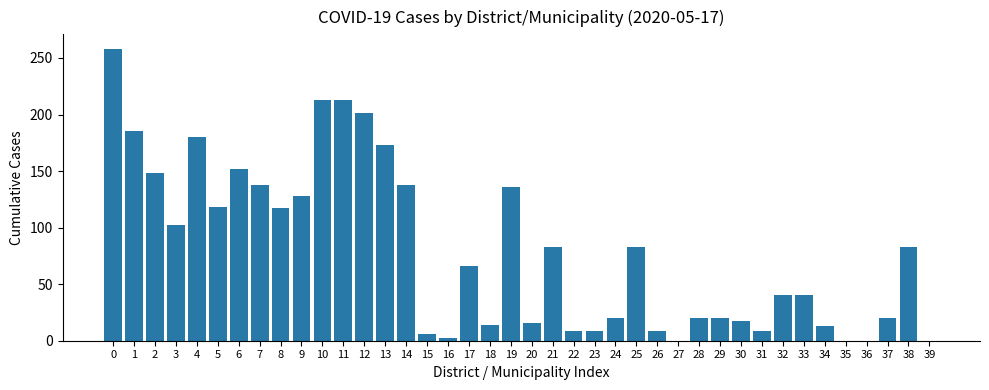

Between 7 and 30, which is larger?

7